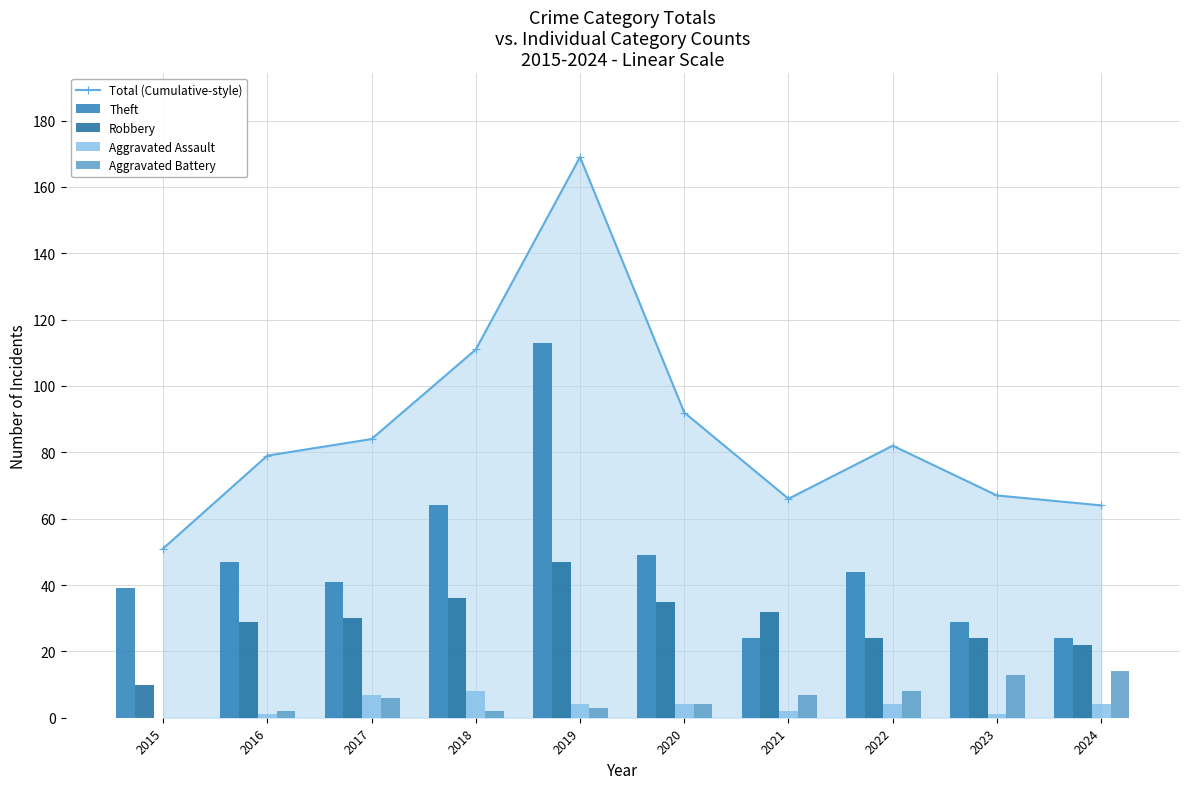

What are all the series names shown in the legend?

Total (Cumulative-style), Theft, Robbery, Aggravated Assault, Aggravated Battery